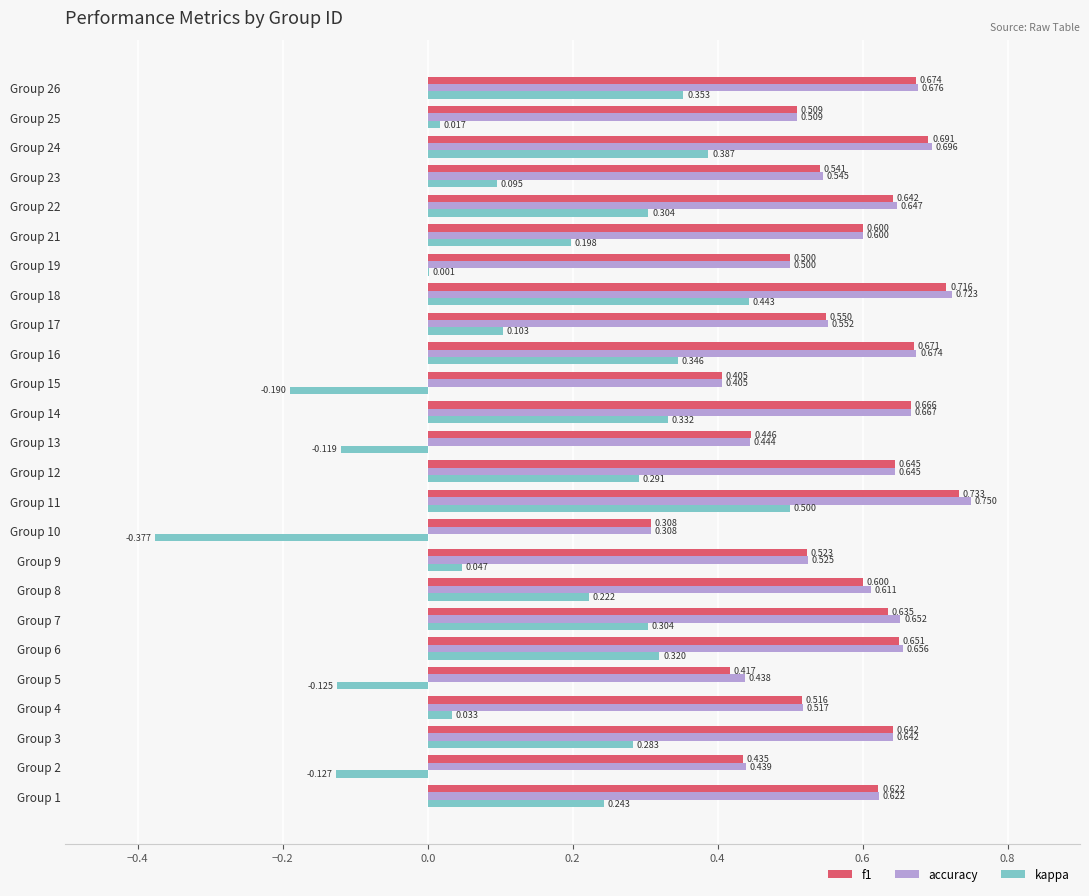

Which series has the largest total across all categories?

accuracy